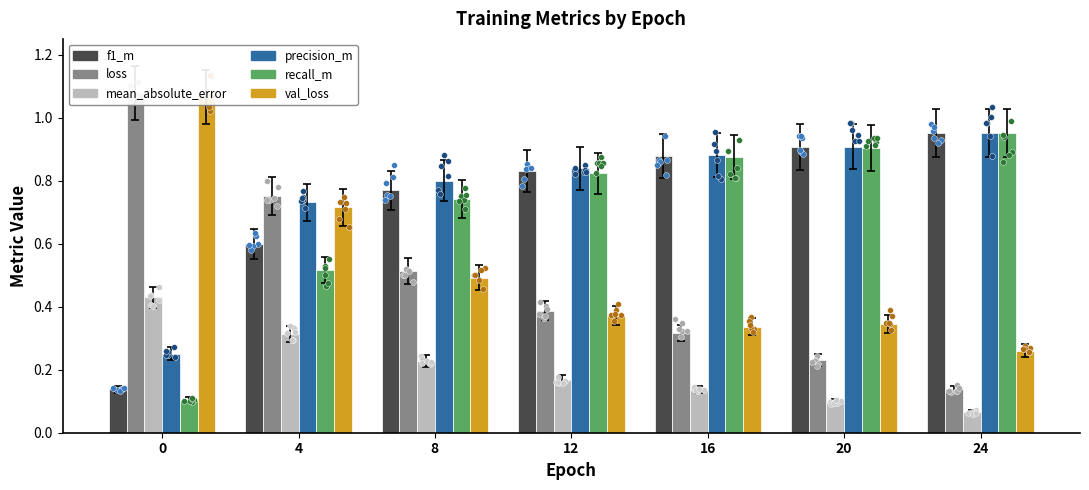

Which series has the largest total across all categories?

precision_m